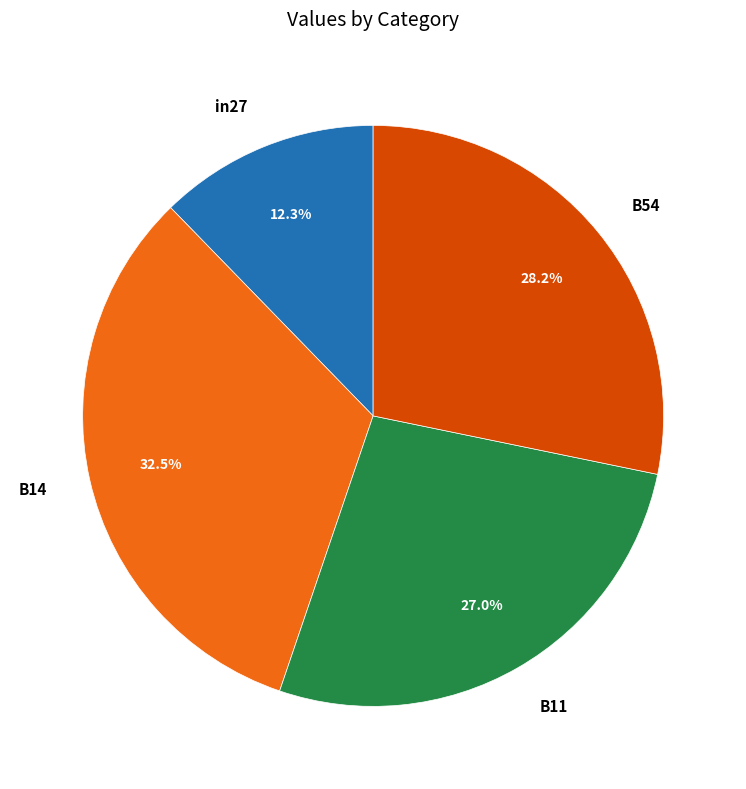

What is the ratio of the value at in27 to the value at B11?

0.5